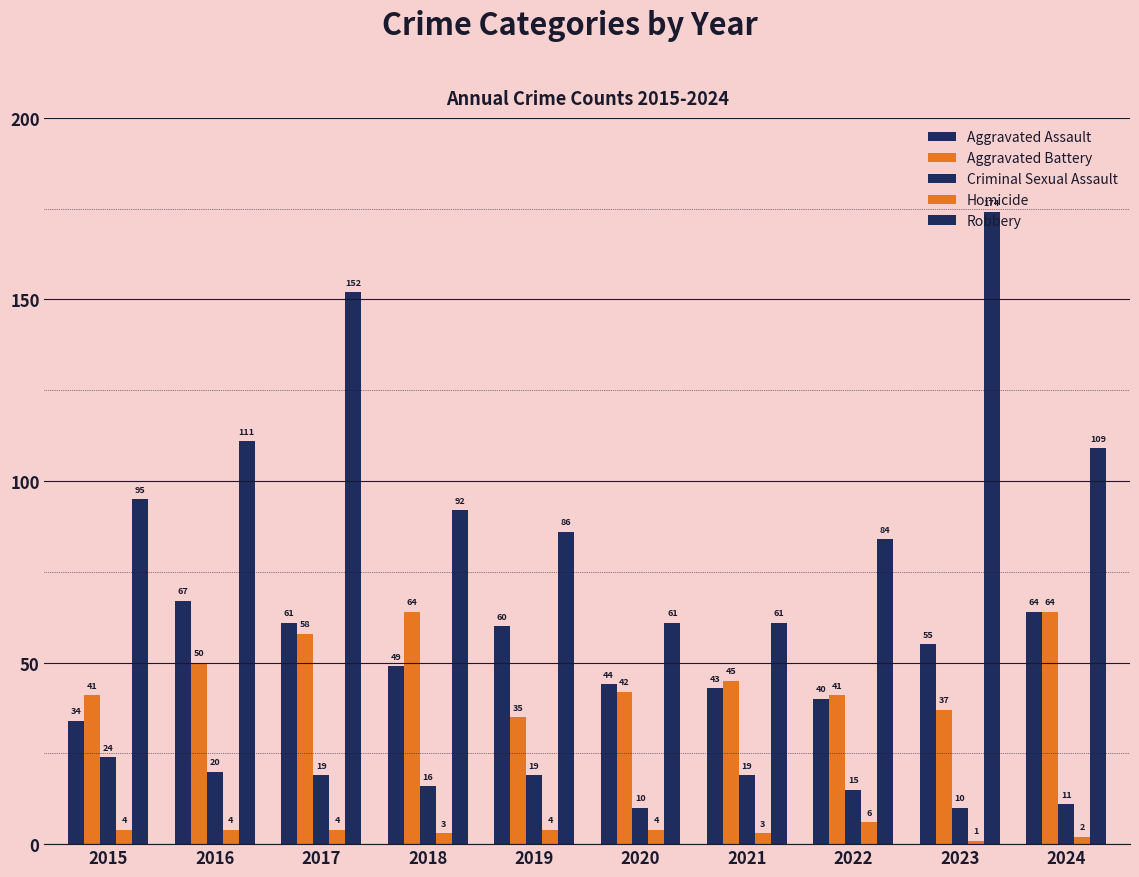

Which series changed the most between 2022 and 2023?

Robbery